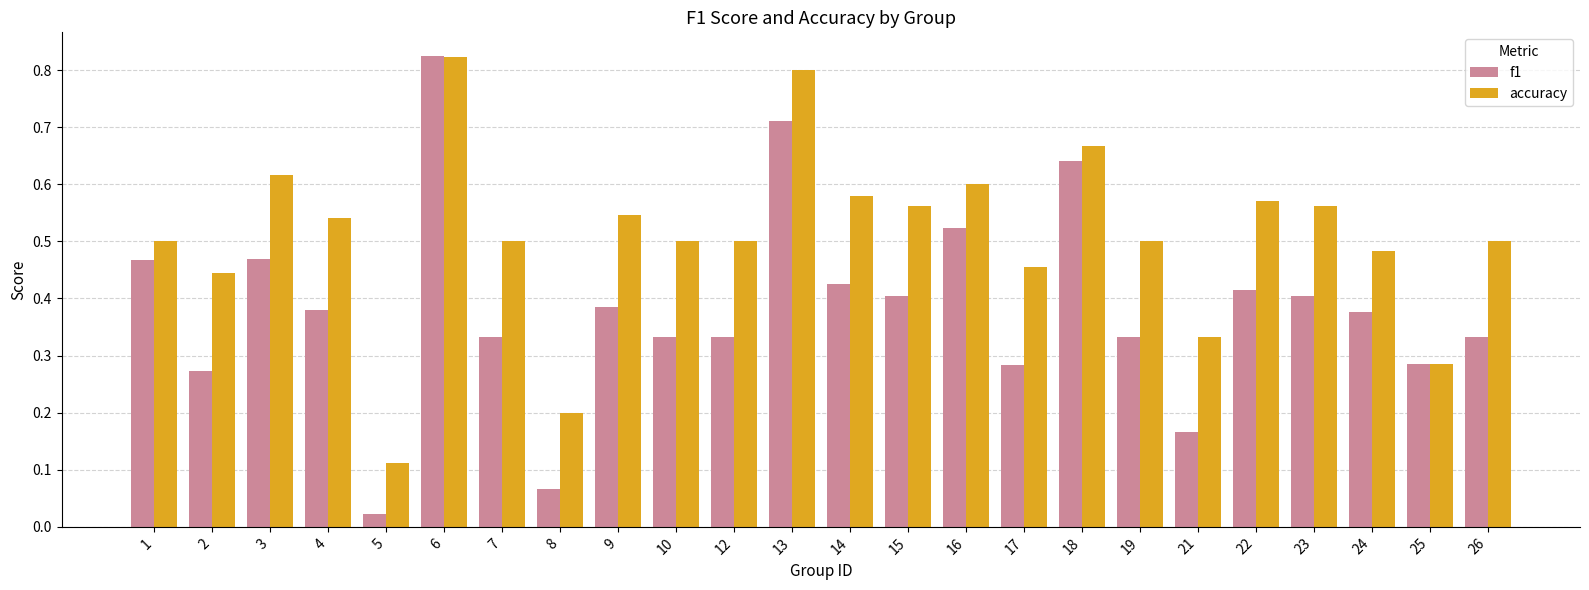

What is the sum of all accuracy values?

12.2